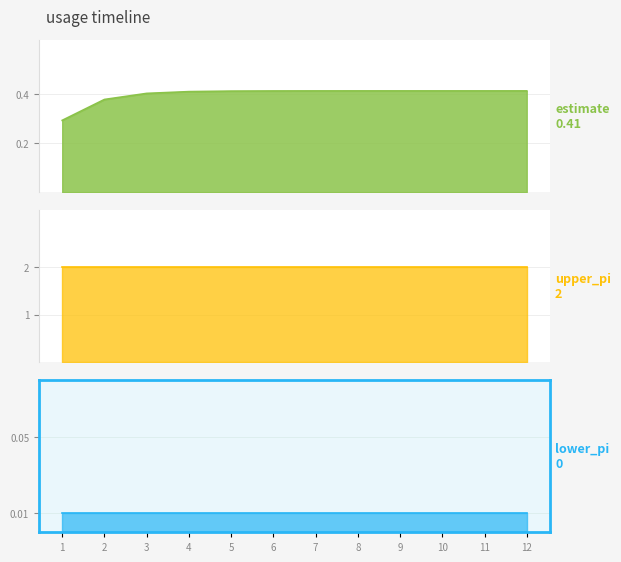

Where is upper_pi nearest to the value 2?

1